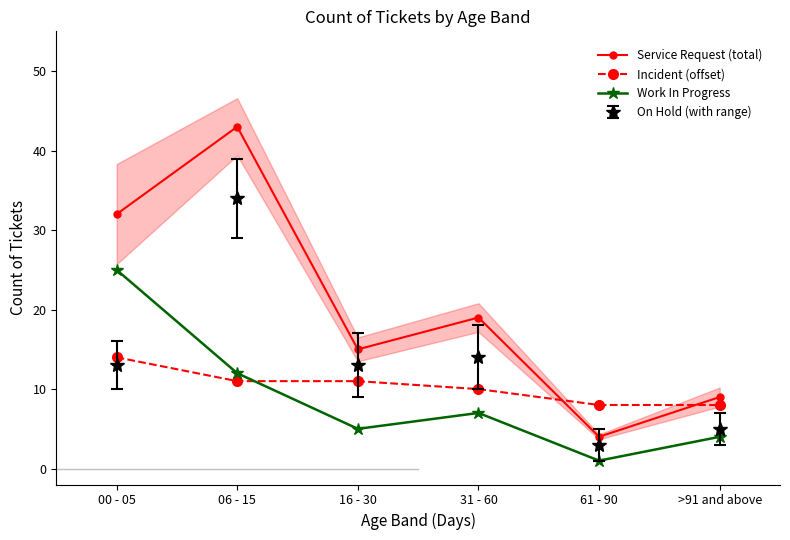

What is the label of the 1st point from the right?

>91 and above